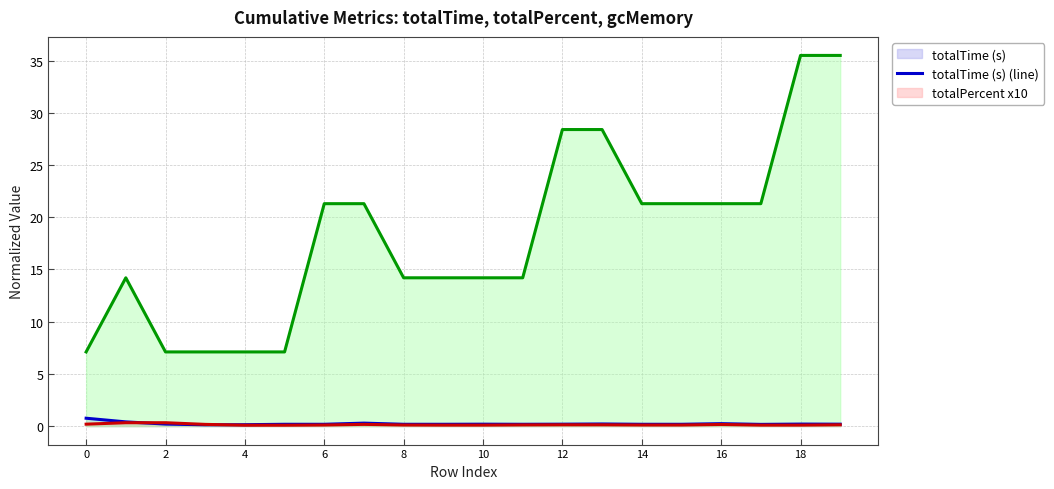

True or false: gcMemory (KB) (line) and totalPercent x10 (line) cross at least once.

False